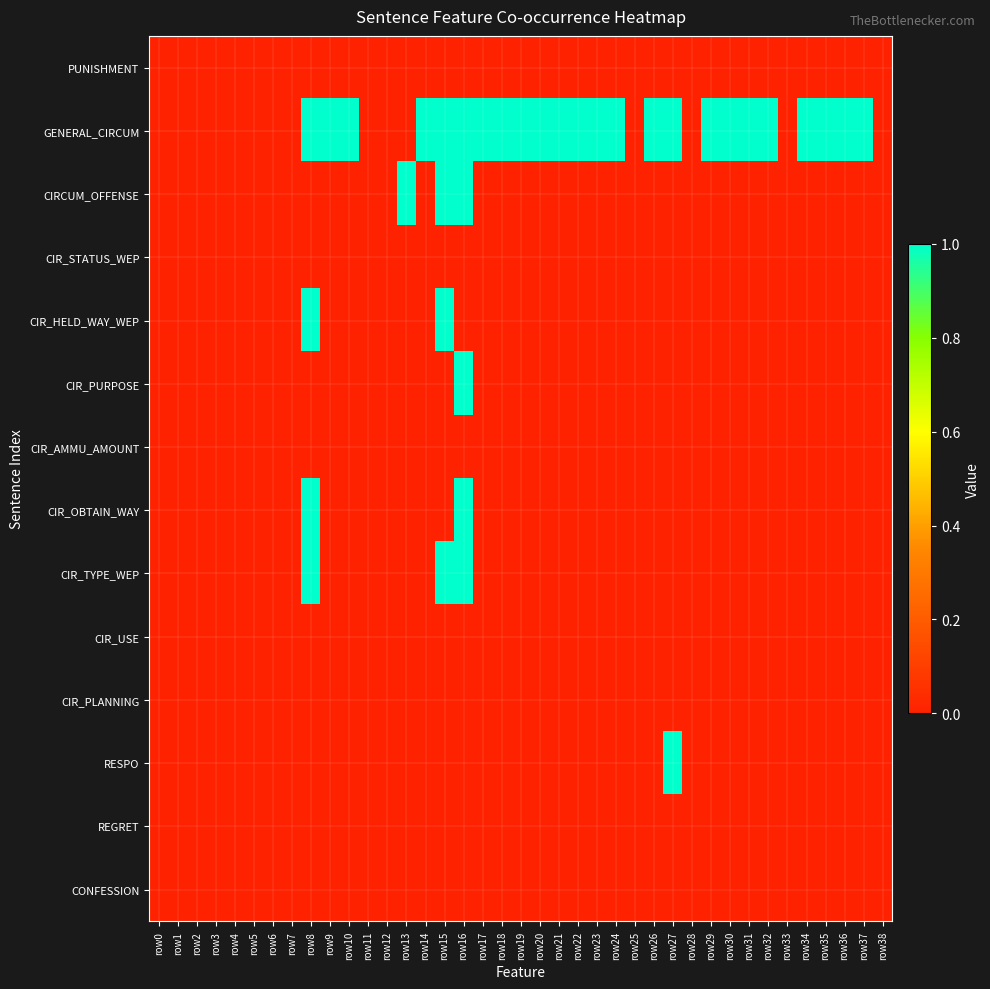

What is the difference between the highest and lowest values at row32?

1